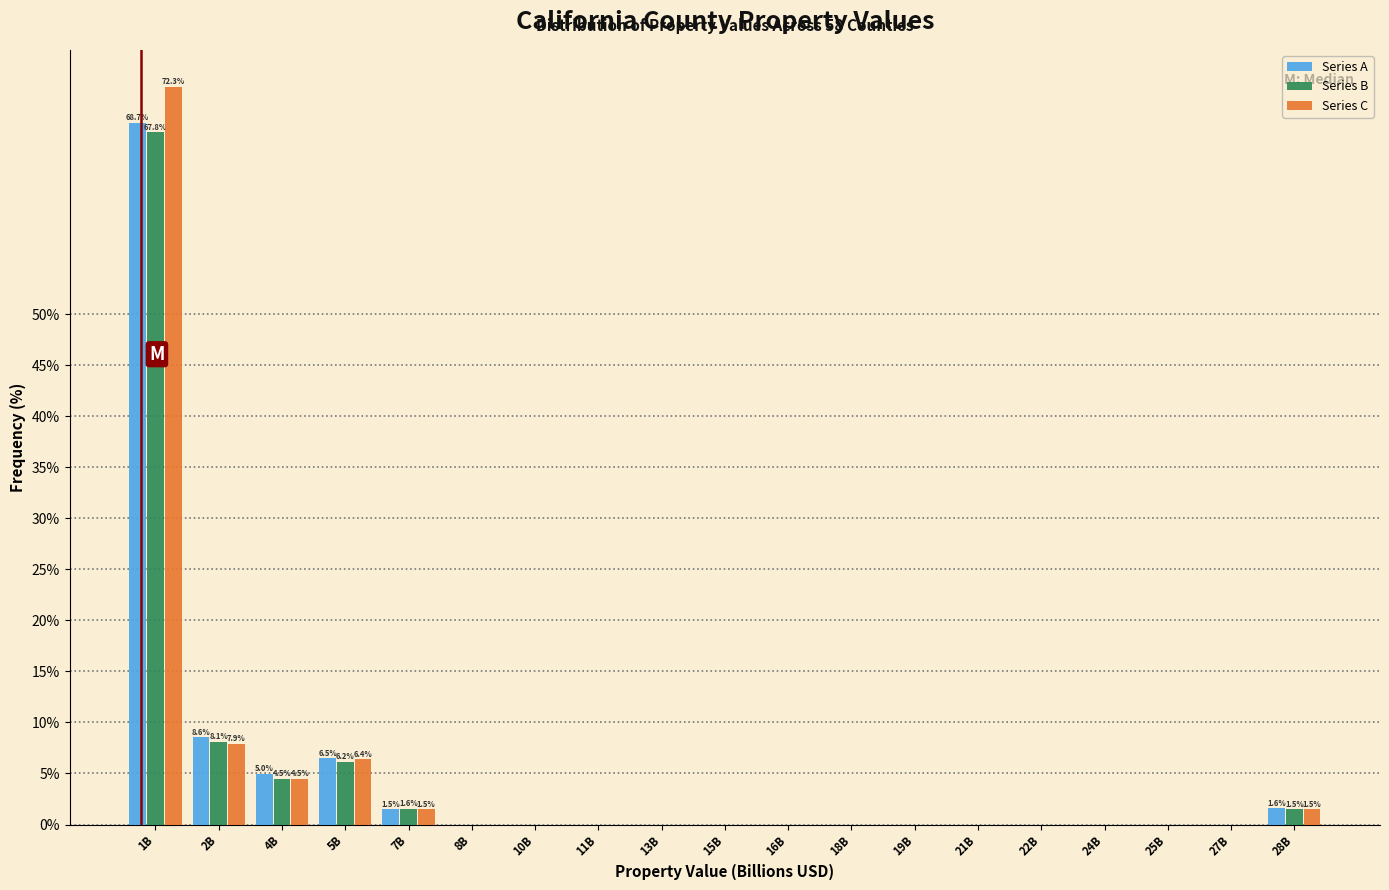

The value of Series B at 1B is 36.8. True or false?

False